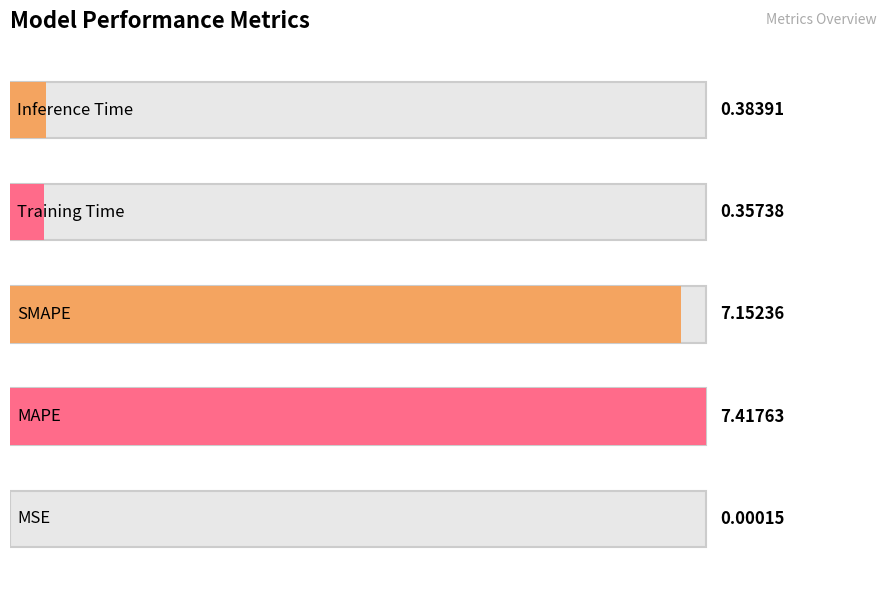

How many bars are there in total?

5